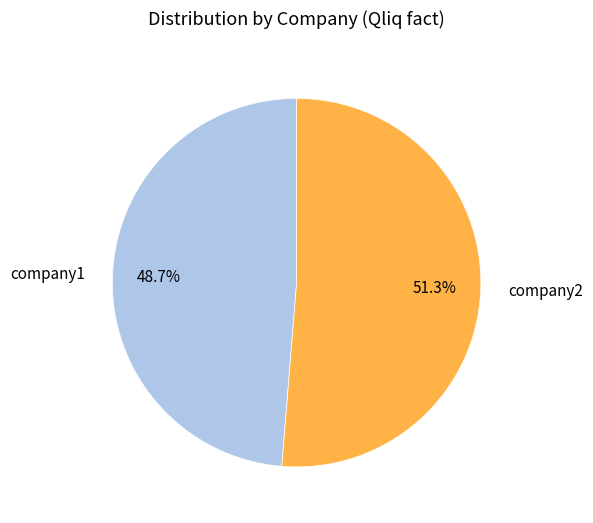

Combined, what portion of the pie is company2 and company1?

100.0%